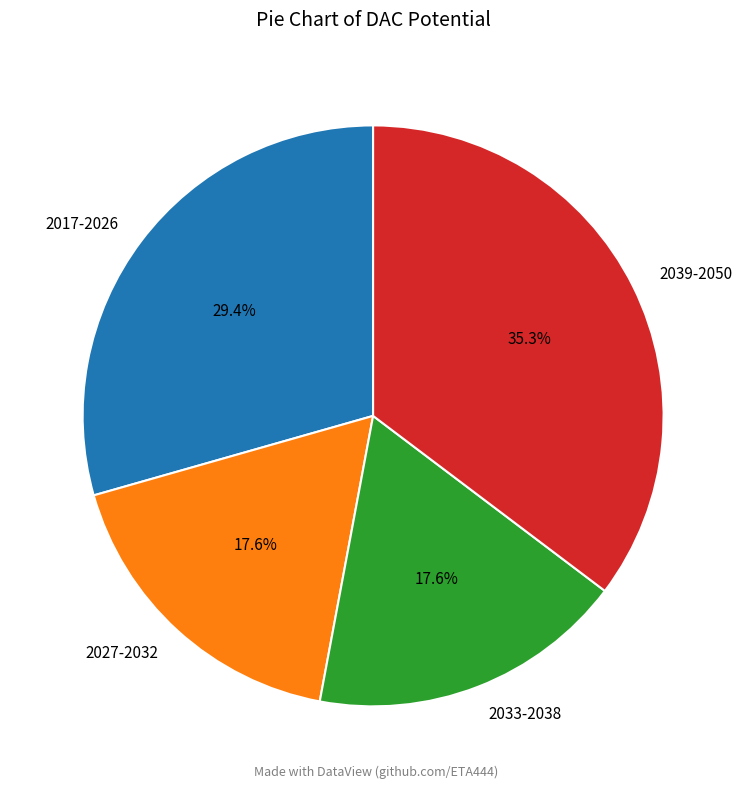

Which slice is the largest?

2039-2050